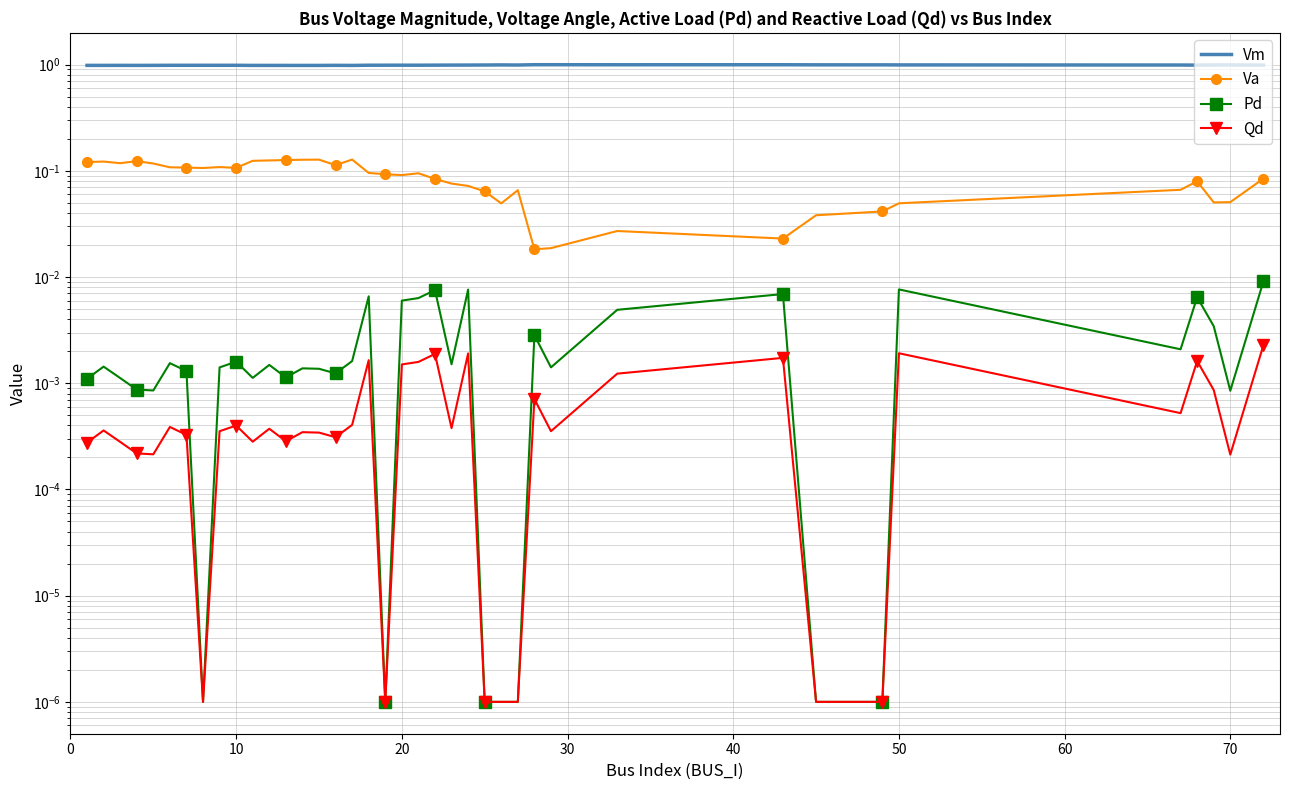

List the series in order of their peak value, lowest first.

Qd, Pd, Va, Vm